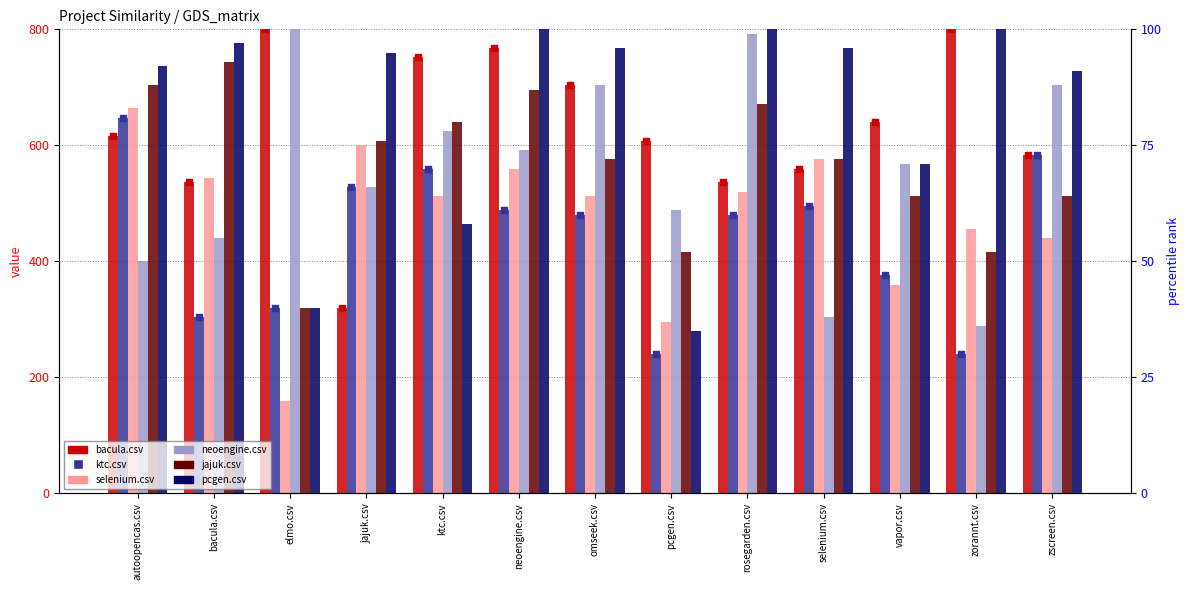

At which category is the sum across all series the highest?

neoengine.csv